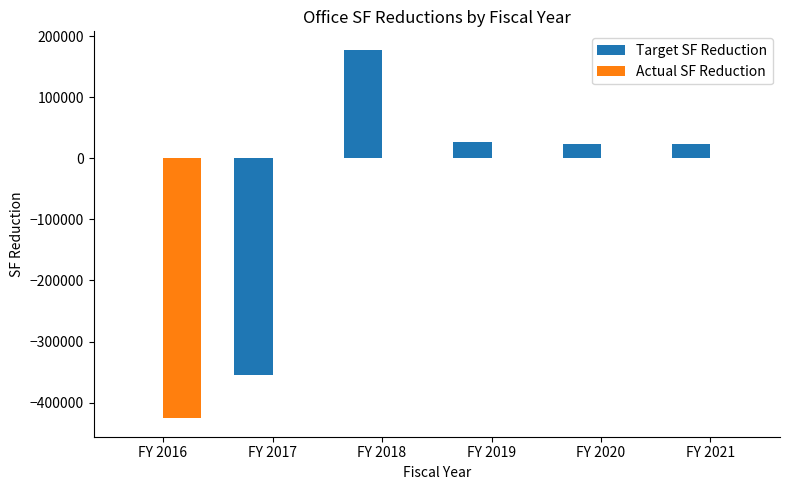

At which category is the sum across all series the highest?

FY 2018